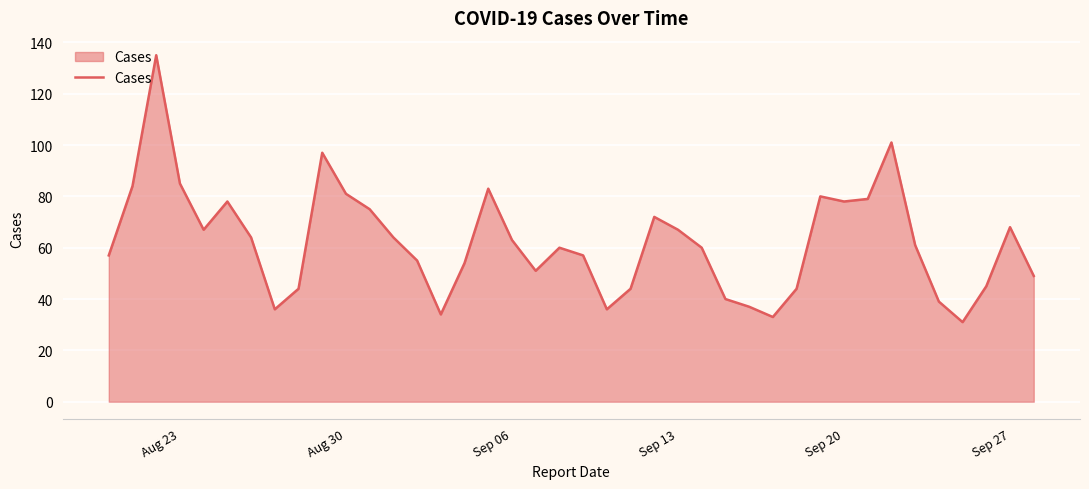

What is the smallest value displayed?

31